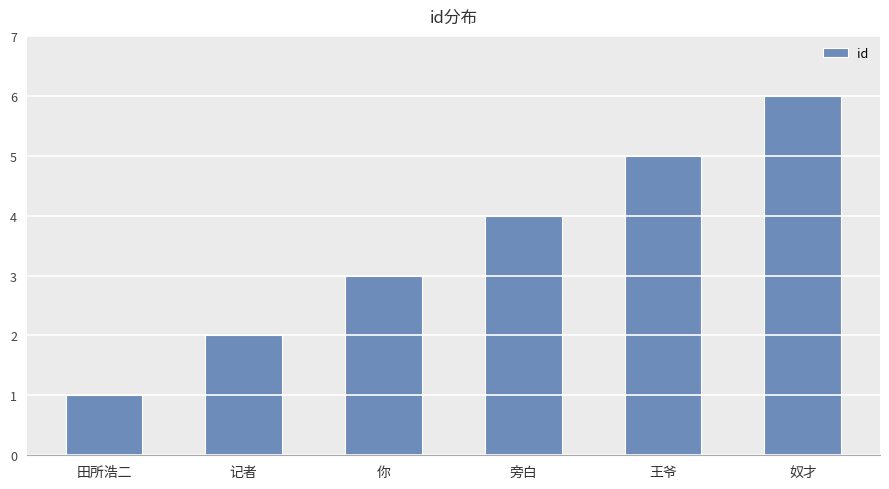

What is the difference between the maximum and minimum values?

5